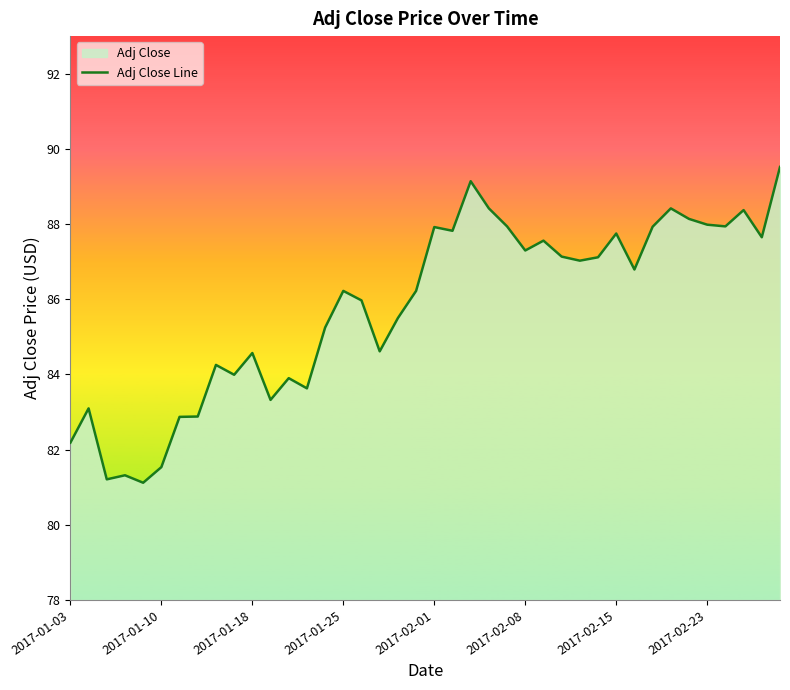

What is the greatest value displayed?

89.5